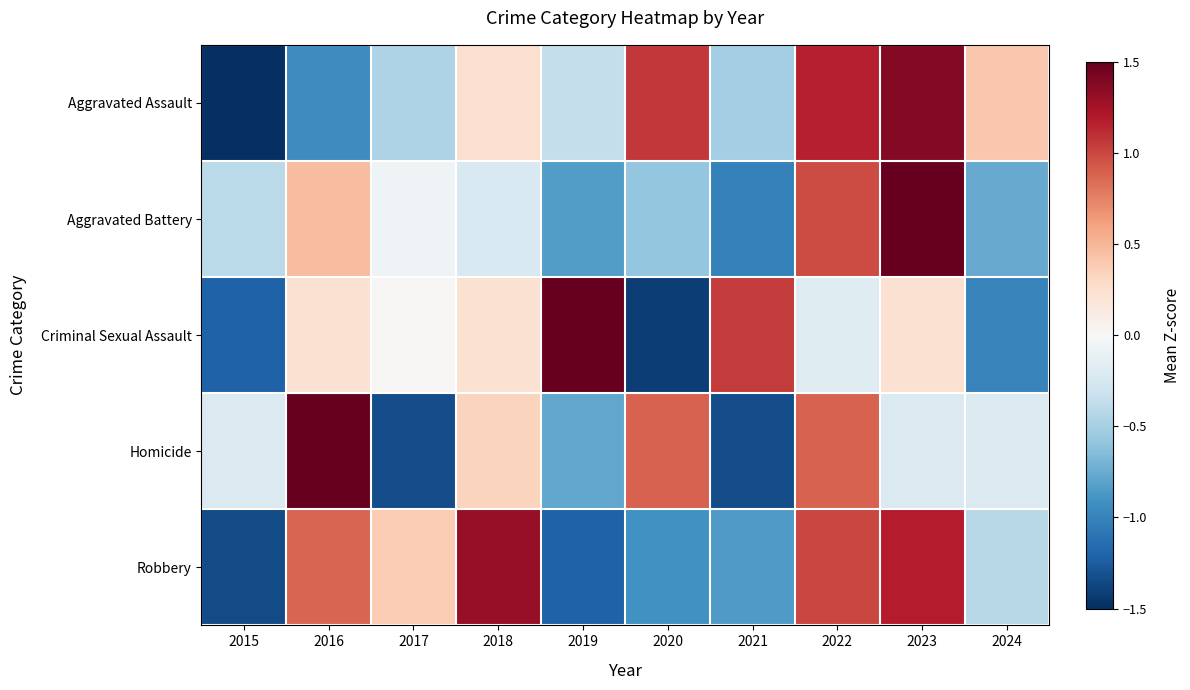

Reading right to left, list all the values displayed in this chart.

Aggravated Assault: 2024=0.4	2023=1.4	2022=1.2	2021=-0.5	2020=1.1	2019=-0.4	2018=0.2	2017=-0.5	2016=-0.9	2015=-2.0
Aggravated Battery: 2024=-0.8	2023=2.4	2022=1.0	2021=-1.0	2020=-0.6	2019=-0.8	2018=-0.2	2017=-0.1	2016=0.5	2015=-0.4
Criminal Sexual Assault: 2024=-1.0	2023=0.2	2022=-0.2	2021=1.0	2020=-1.4	2019=2.1	2018=0.2	2017=0.0	2016=0.2	2015=-1.2
Homicide: 2024=-0.2	2023=-0.2	2022=0.9	2021=-1.3	2020=0.9	2019=-0.8	2018=0.3	2017=-1.3	2016=2.0	2015=-0.2
Robbery: 2024=-0.4	2023=1.2	2022=1.0	2021=-0.8	2020=-0.9	2019=-1.2	2018=1.3	2017=0.4	2016=0.9	2015=-1.3